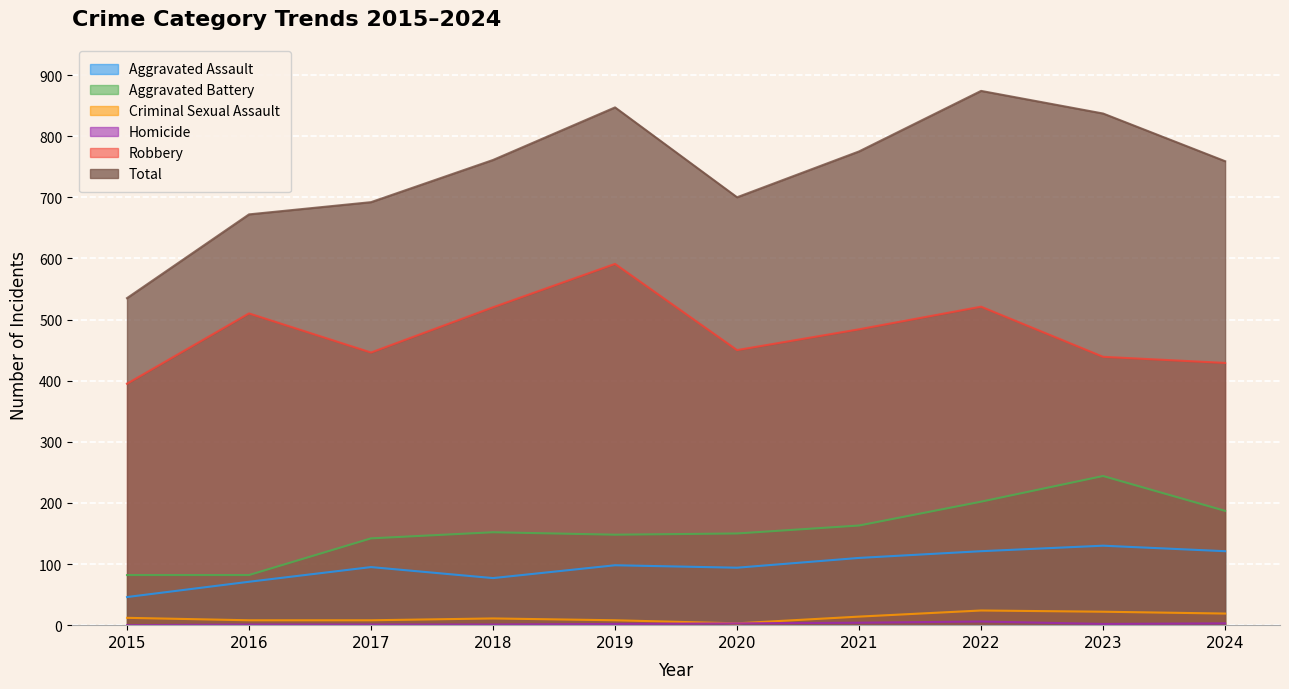

Which category has the lowest value in the Homicide series?

2015